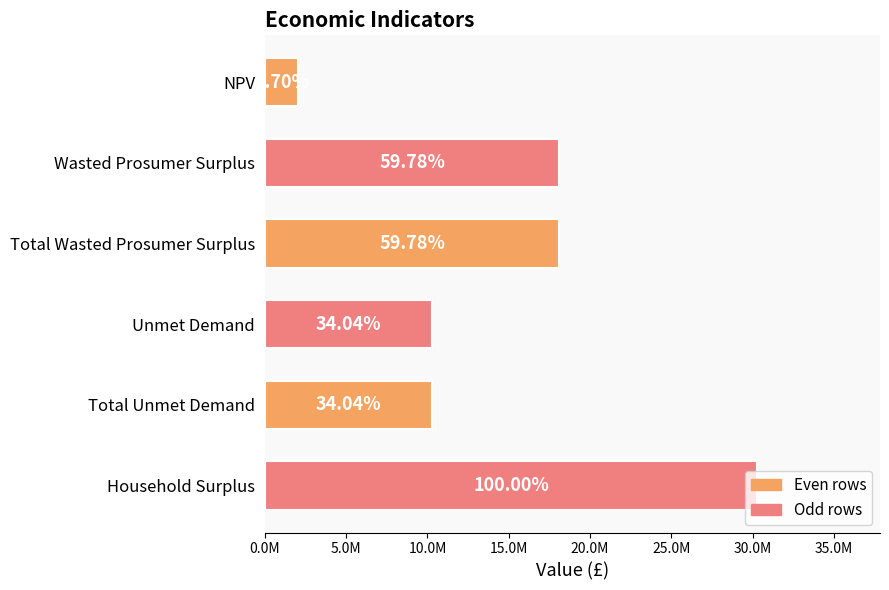

Are the bars horizontal?

Yes